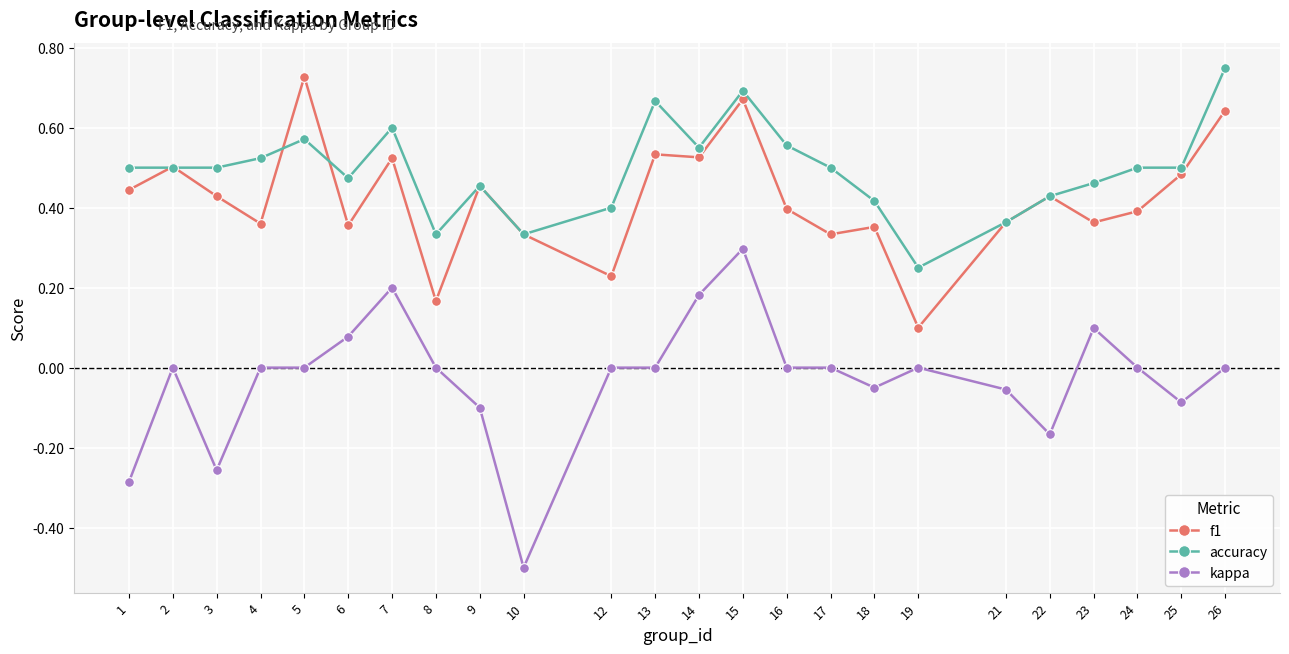

Where is the first local minimum for kappa?

3